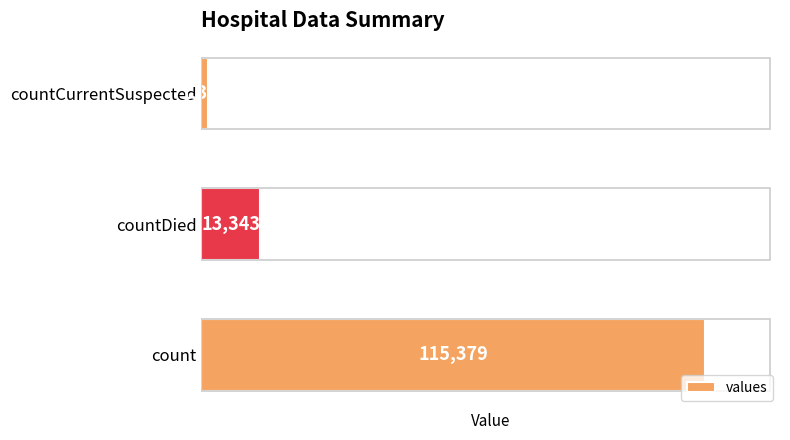

List the labels in order of value, largest first.

count, countDied, countCurrentSuspected